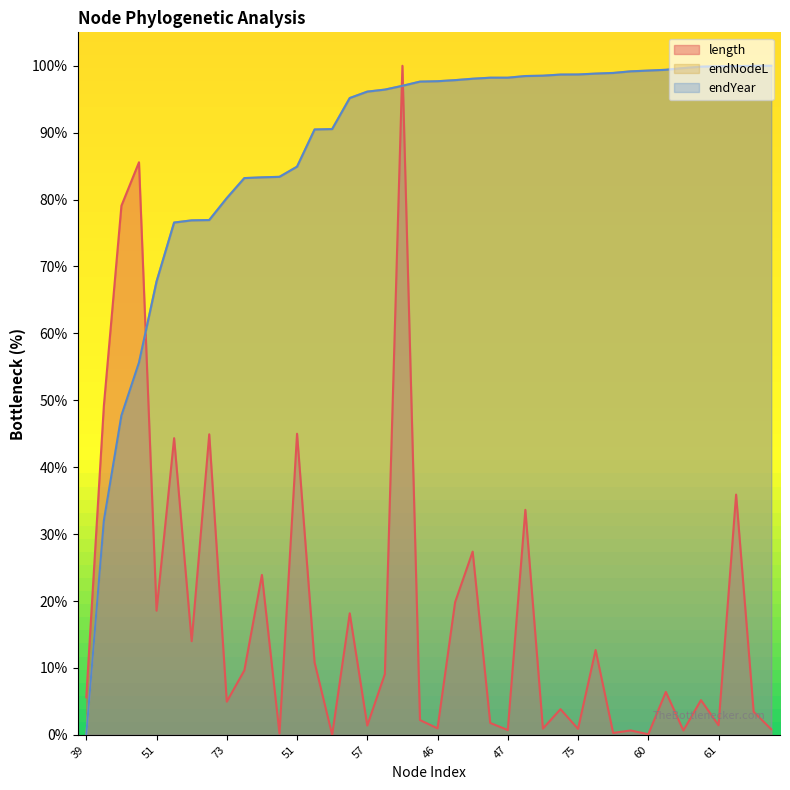

Which series ends up on top after the final intersection of endYear and endNodeL?

endYear